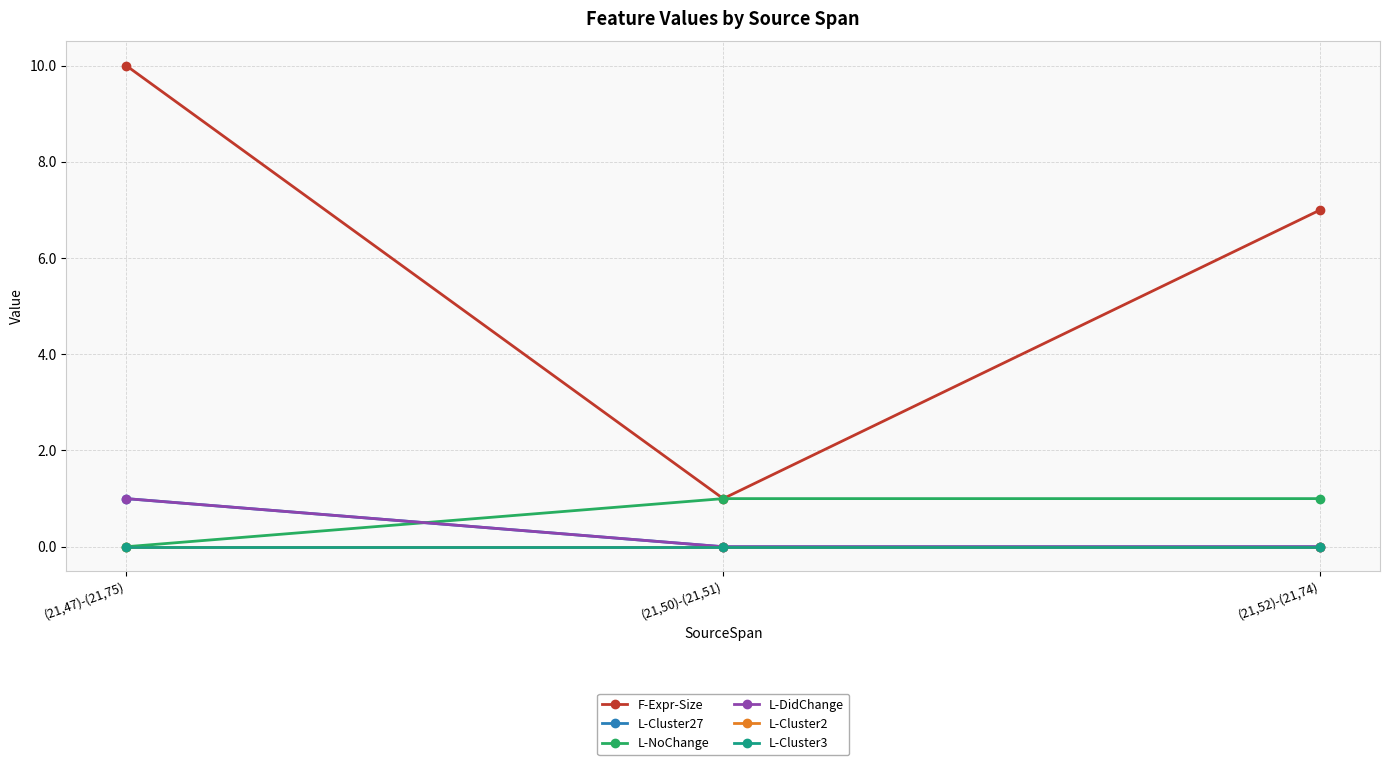

What is the label of the 2nd point from the left?

(21,50)-(21,51)